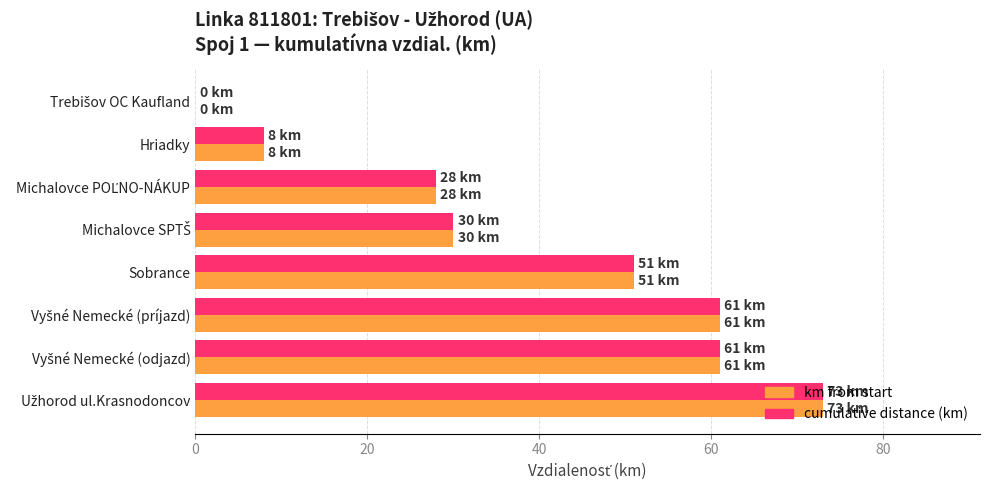

What is the maximum value shown in the chart?

73